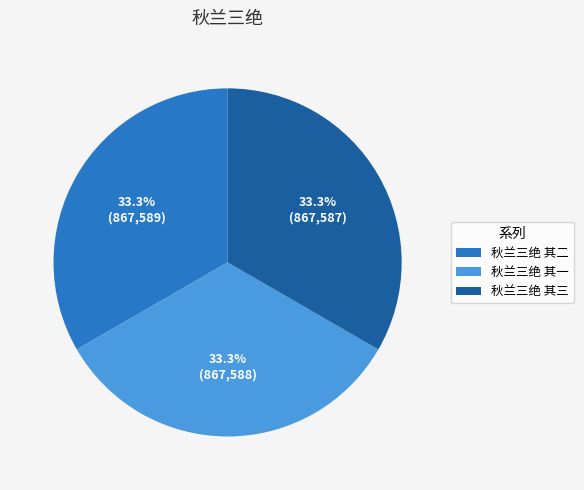

Combined, do 秋兰三绝 其二 and 秋兰三绝 其三 account for over 50%?

Yes